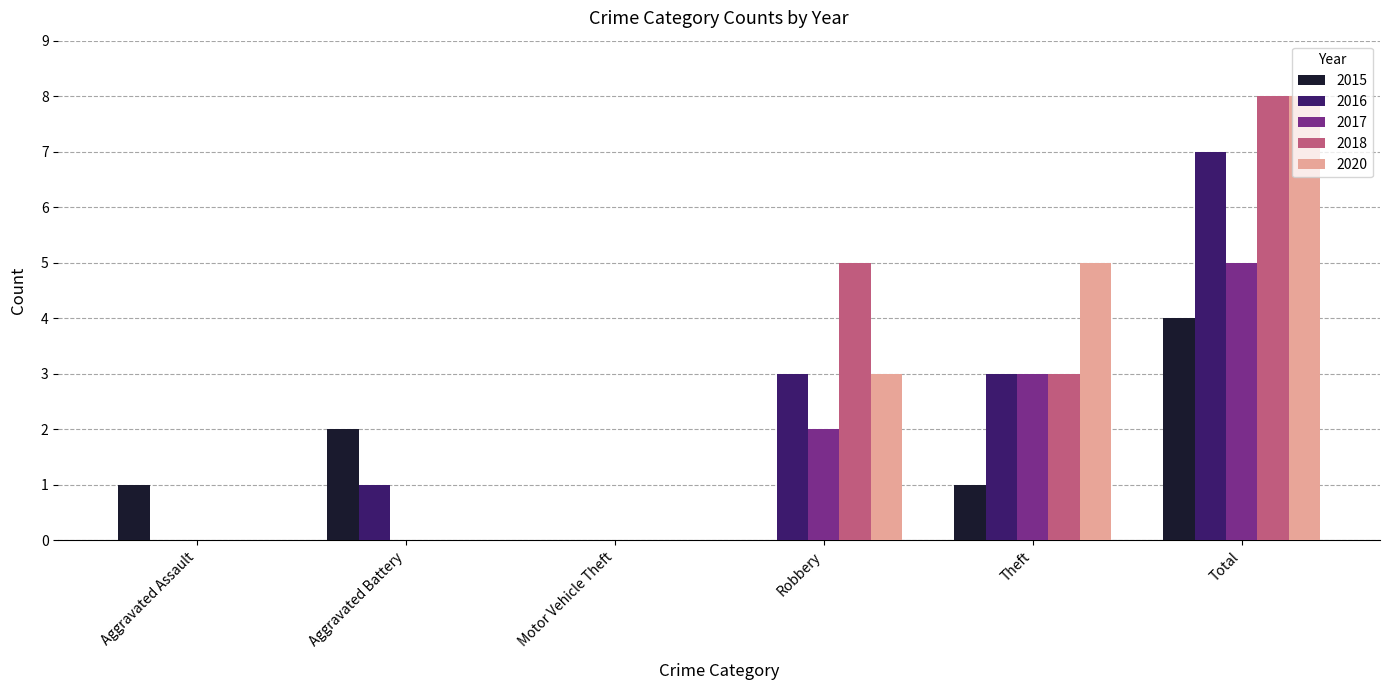

What is the difference between the 2015 values at Total and Robbery?

4